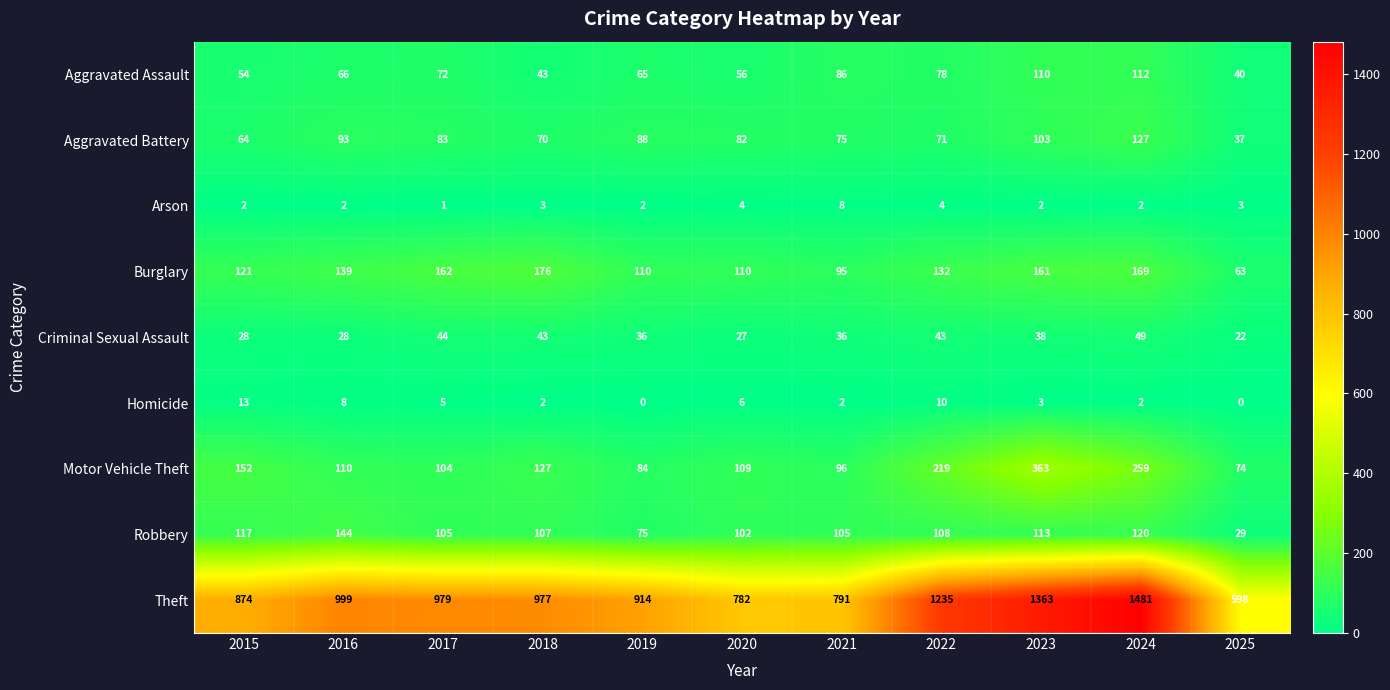

Where does the Criminal Sexual Assault series first go above 36?

2017